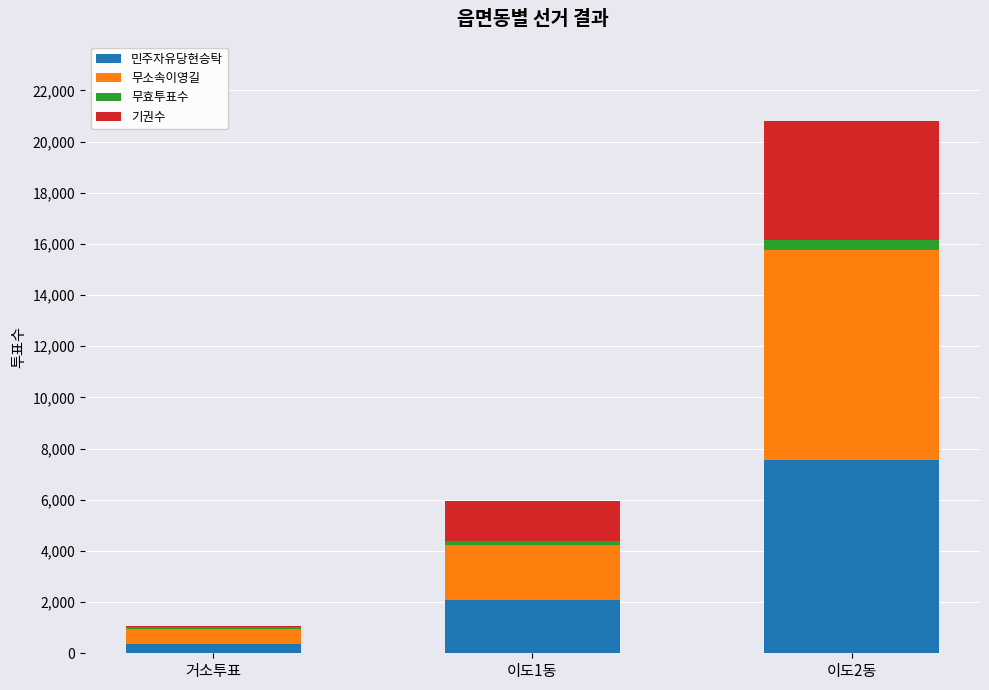

Does the chart contain stacked bars?

Yes